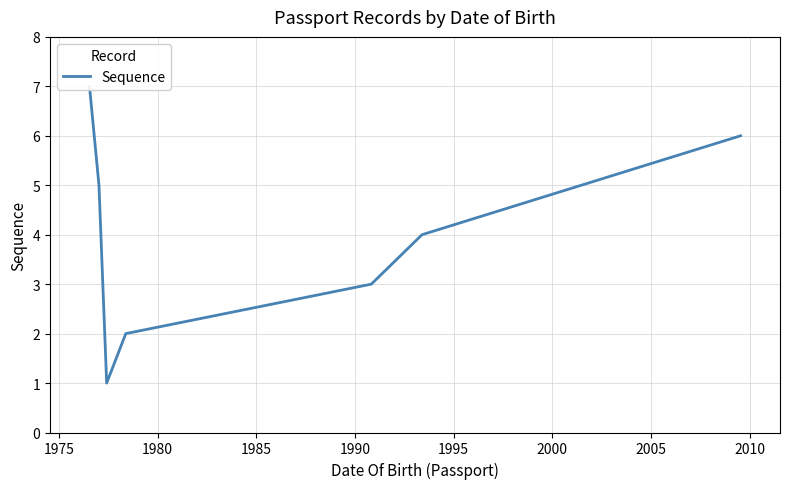

What is the approximate value at 1995?

4